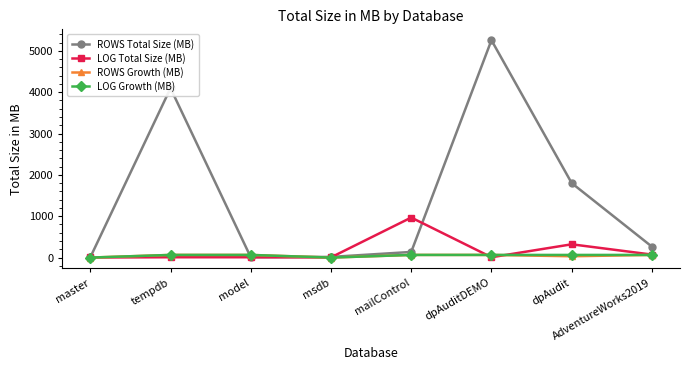

Which series has the largest total across all categories?

ROWS Total Size (MB)